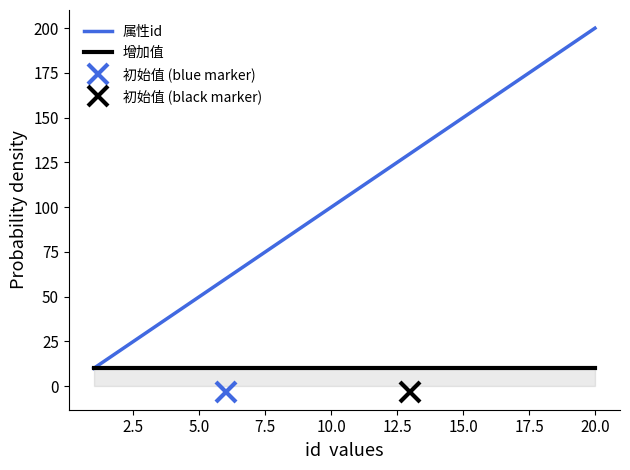

How many categories are shown in the chart?

20